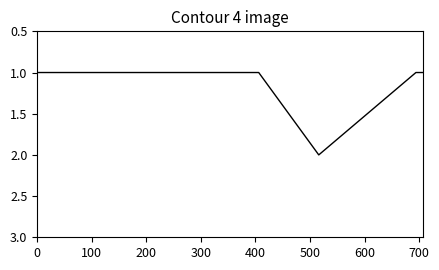

Reading left to right, list all the values displayed in this chart.

1	1	1	1	2	1	1